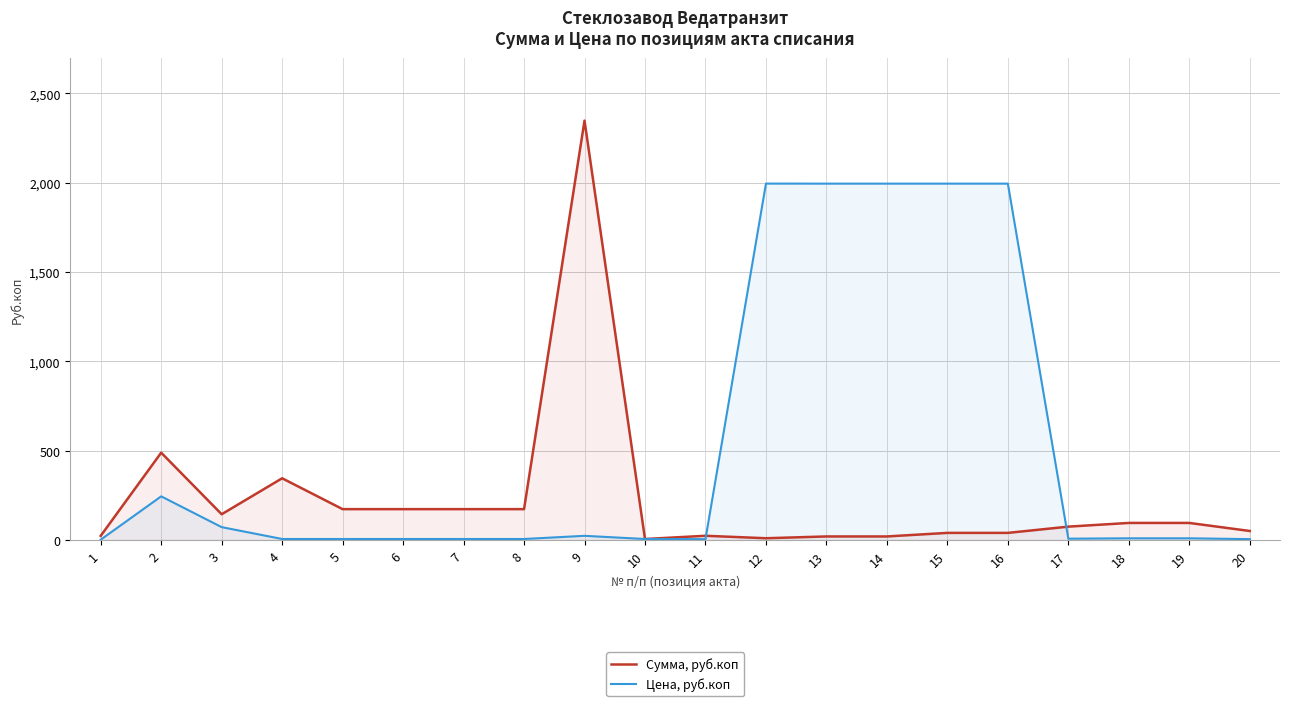

Rank the series at 19 from highest to lowest value.

Сумма, руб.коп, Цена, руб.коп